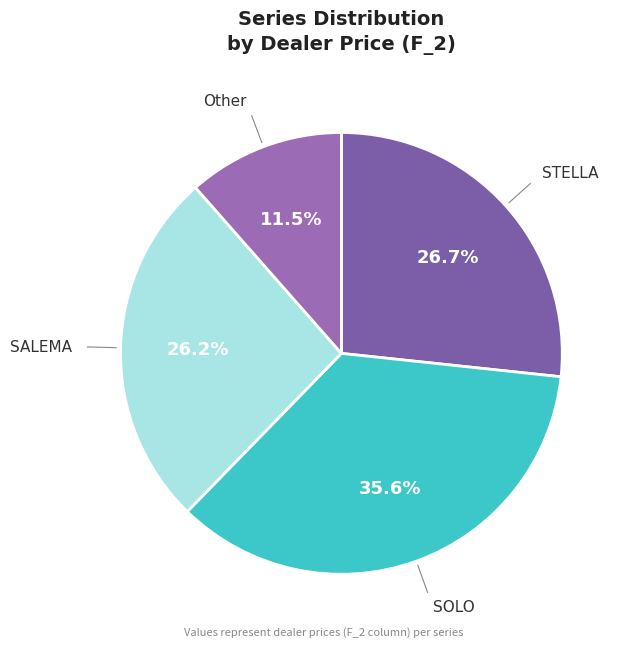

How many slices are in this pie chart?

4